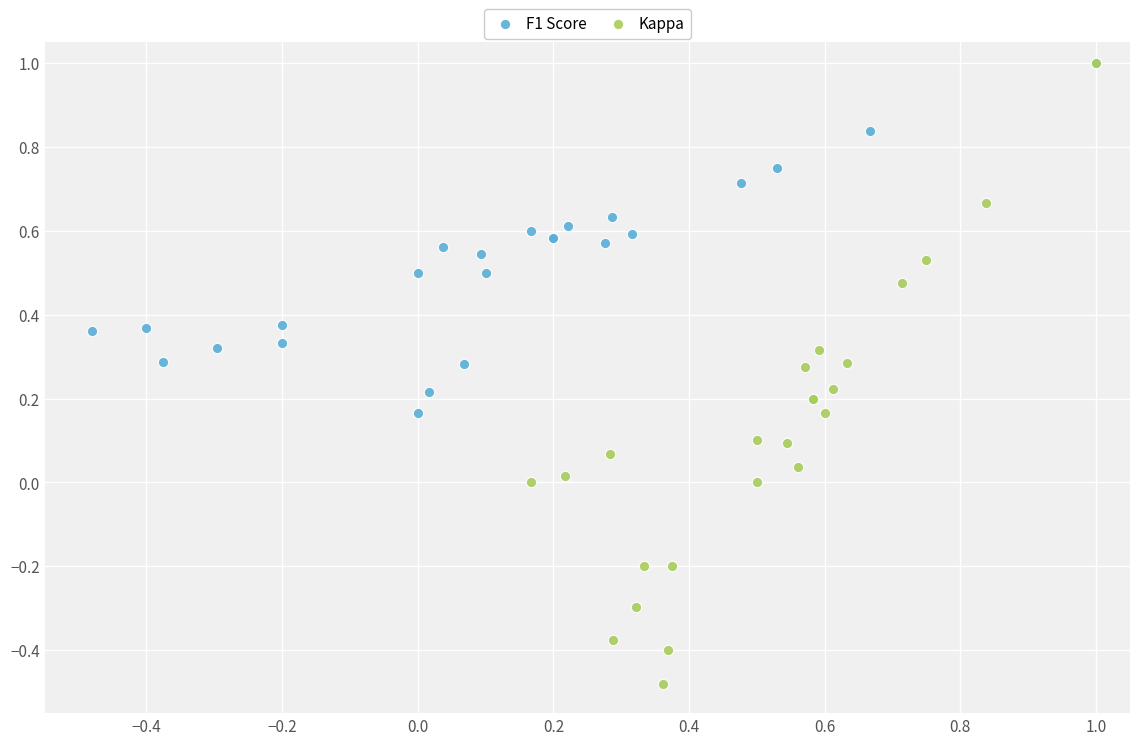

Which series contains the lowest Y value?

Kappa